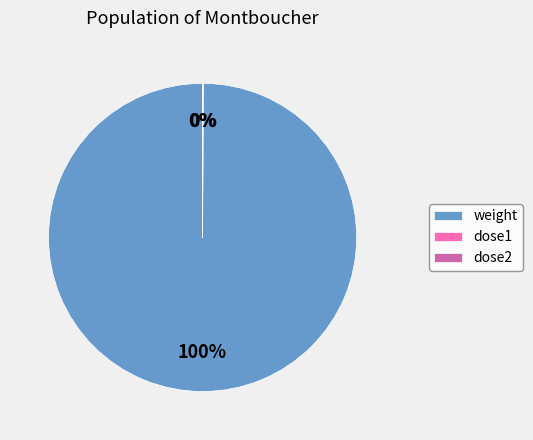

To the nearest percent, what portion does weight represent?

100%